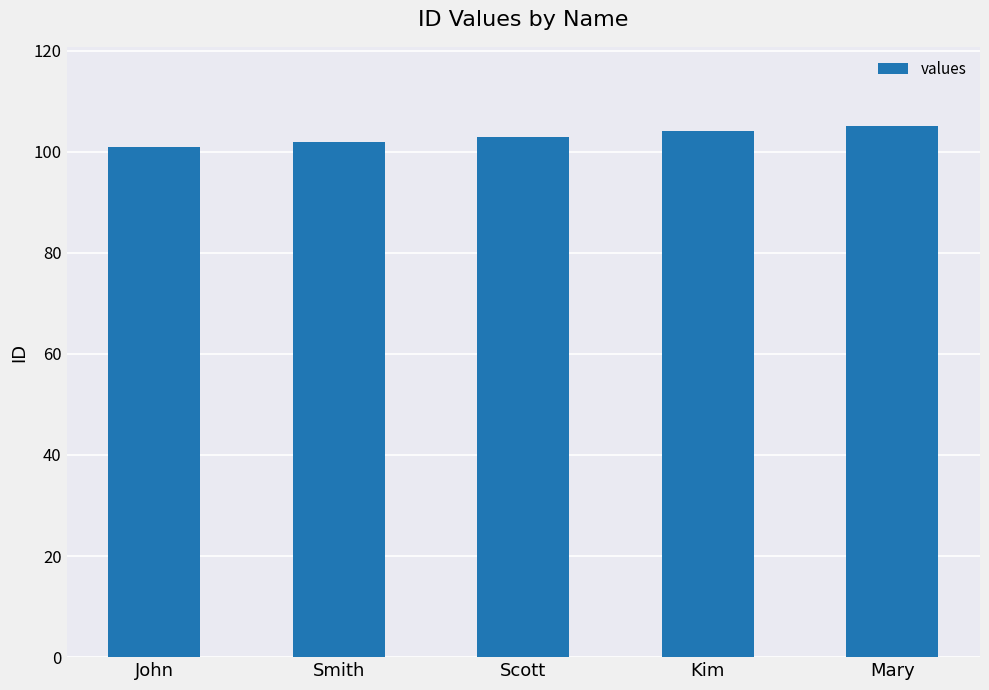

How many values are below 103?

2